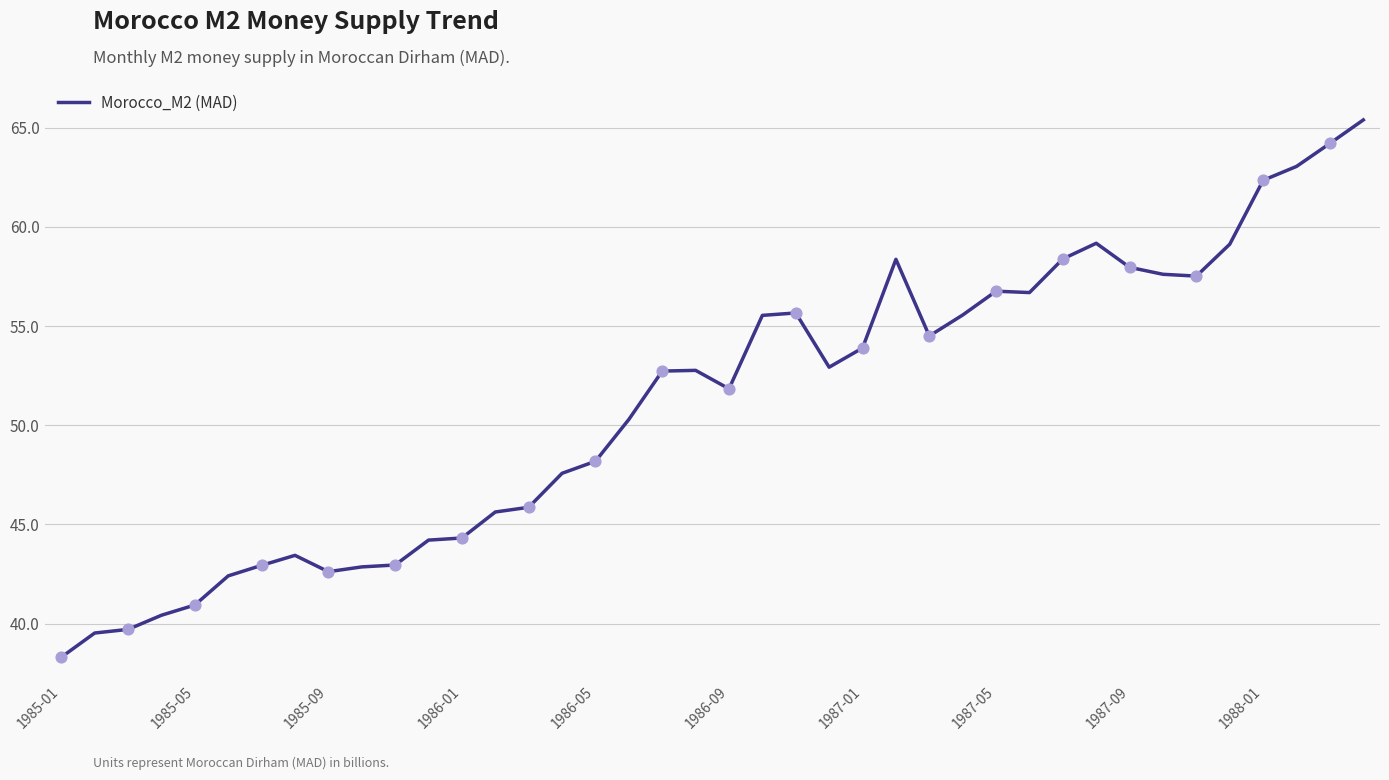

What is the difference between the maximum and minimum values?

27.1